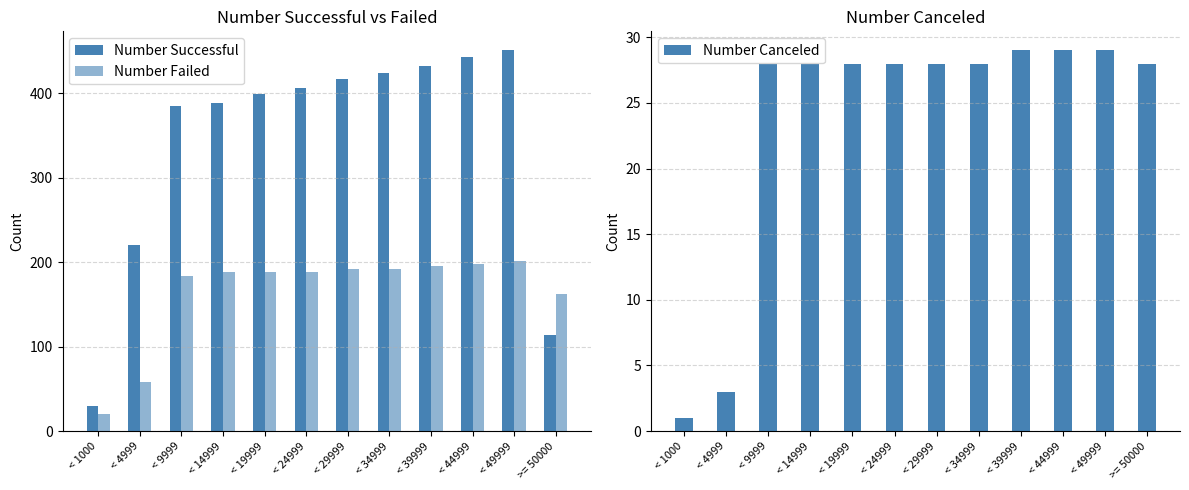

Is it true that Number Failed equals 195 at < 39999?

True